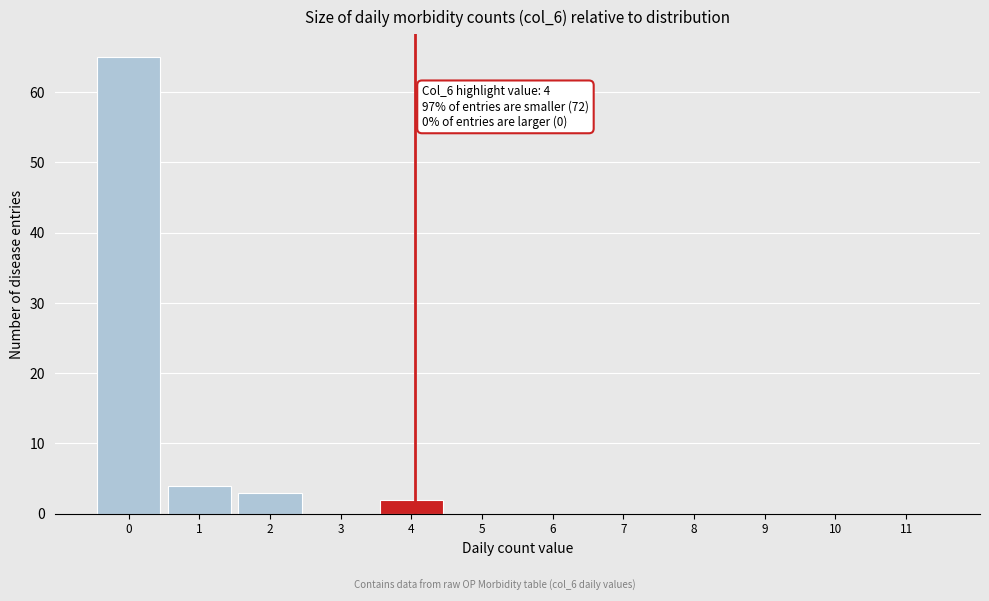

Reading left to right, what are all the values shown in this chart?

0=65	1=4	2=3	3=0	4=2	5=0	6=0	7=0	8=0	9=0	10=0	11=0